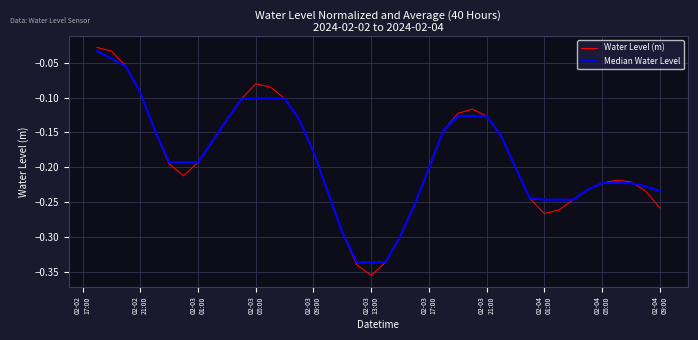

What is the sum of all Water Level (m) values?

-7.5